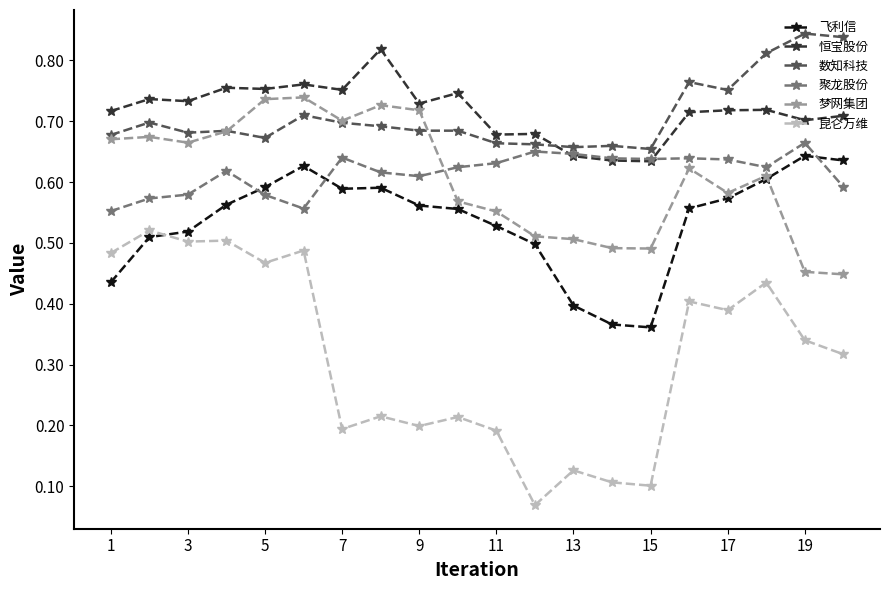

True or false: 梦网集团 has more than 2 interior local peaks.

True